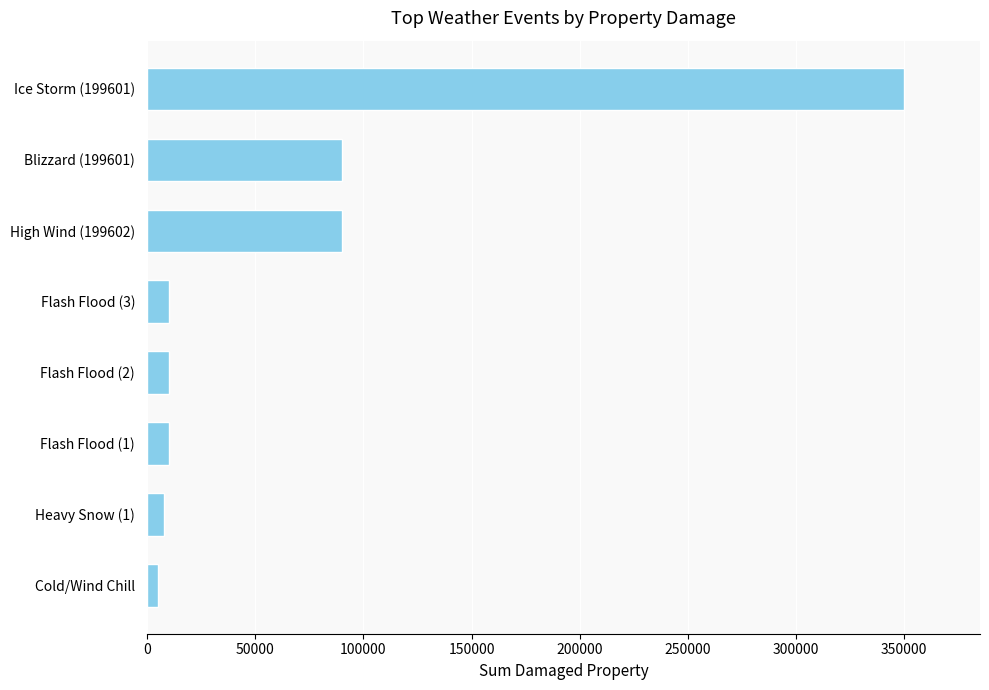

The value at Blizzard (199601) is 154294. True or false?

False